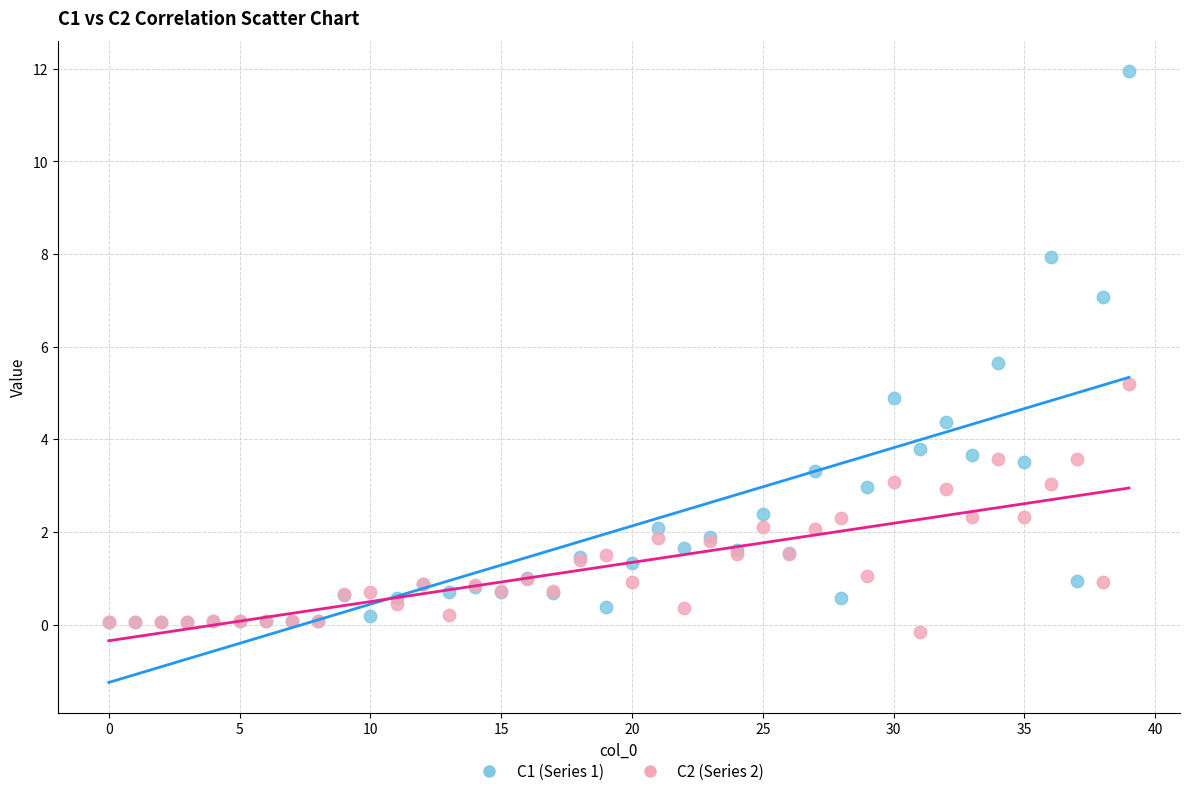

Which series contains the lowest Y value?

C2 (Series 2)